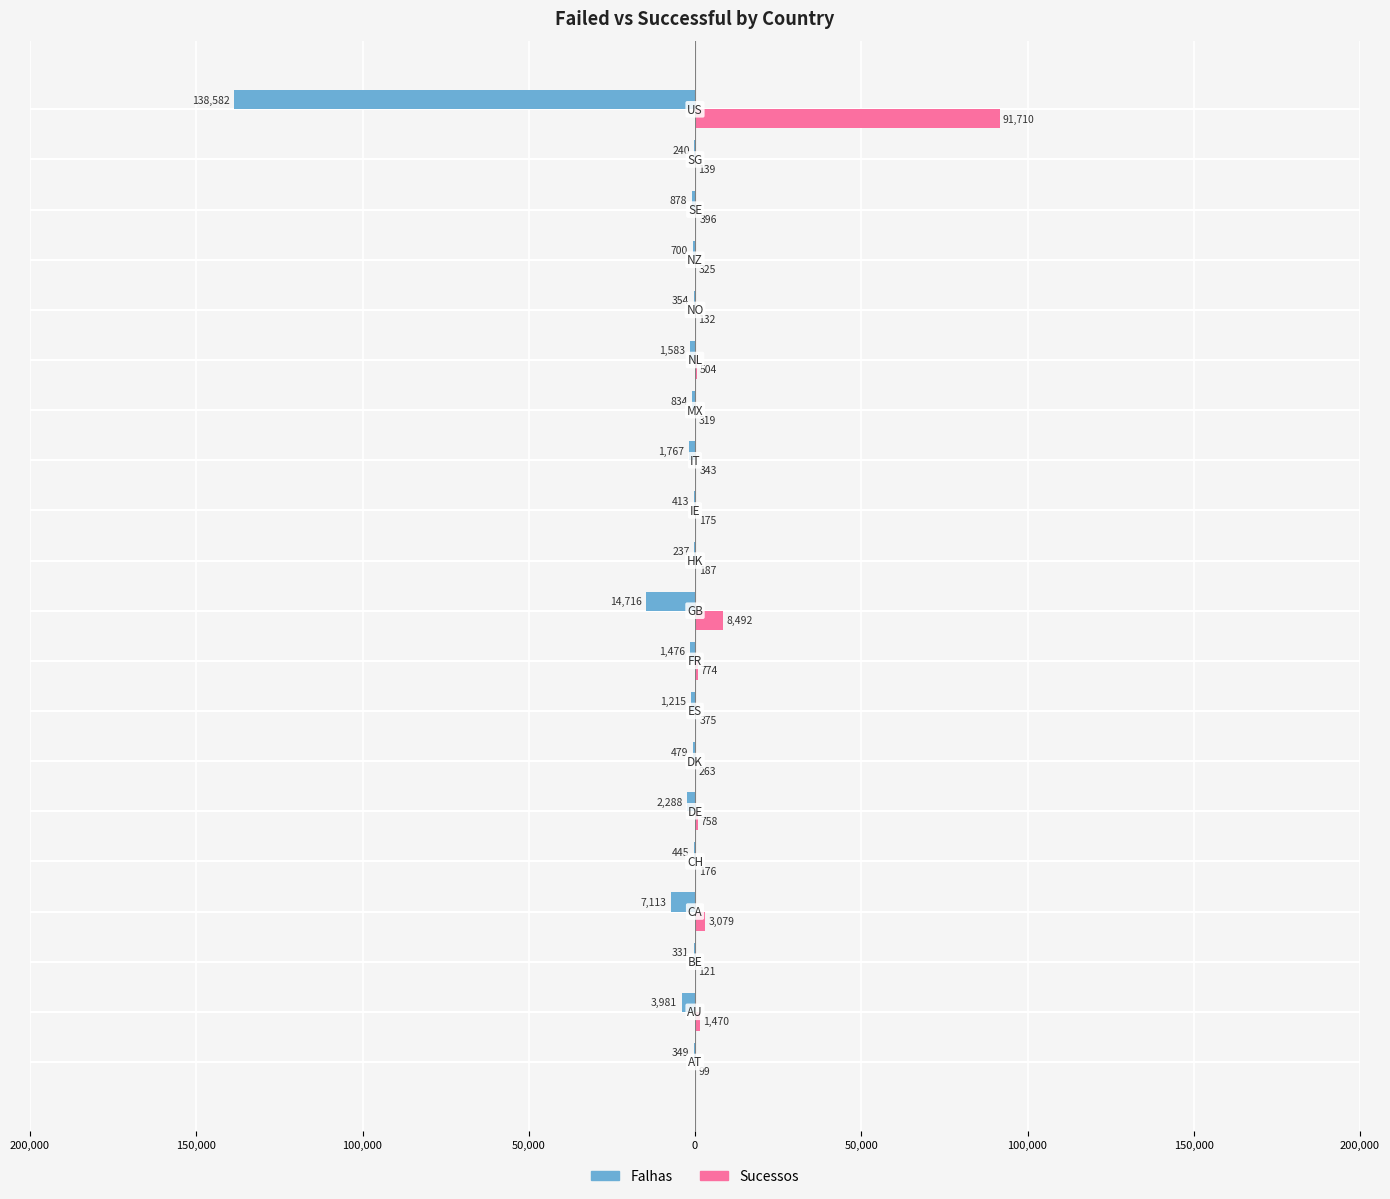

At how many categories does at least one series exceed 25750?

1